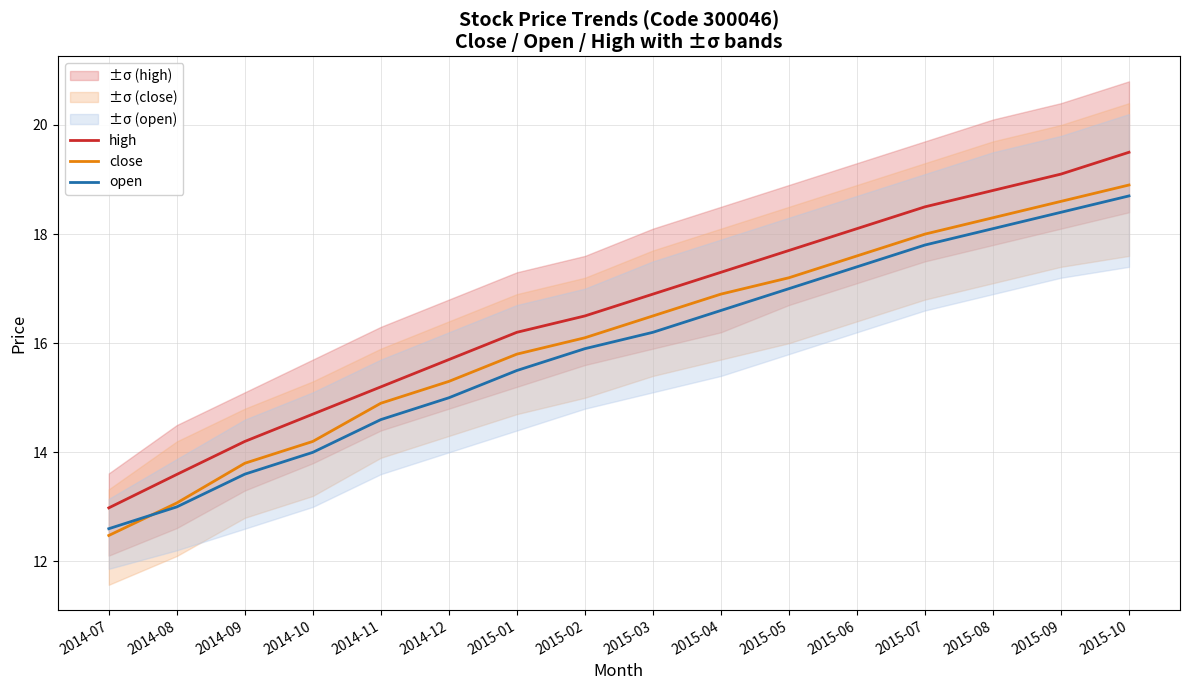

Which series has the largest total across all categories?

high